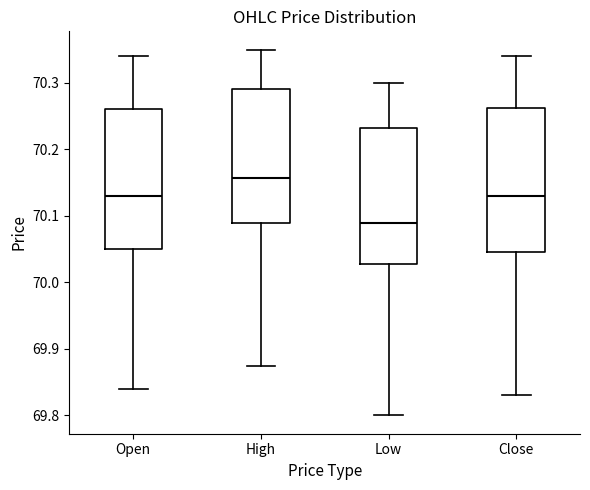

Reading left to right, read every box against the y-axis: the position of its median line, the range the box covers, and the ends of its whiskers. The values are not printed on the chart, so give them approximately, as read against the axis.

Open: median 70.13, box 70.05 to 70.26, whiskers 69.84 to 70.34
High: median 70.16, box 70.09 to 70.29, whiskers 69.87 to 70.35
Low: median 70.09, box 70.03 to 70.23, whiskers 69.80 to 70.30
Close: median 70.13, box 70.05 to 70.26, whiskers 69.83 to 70.34